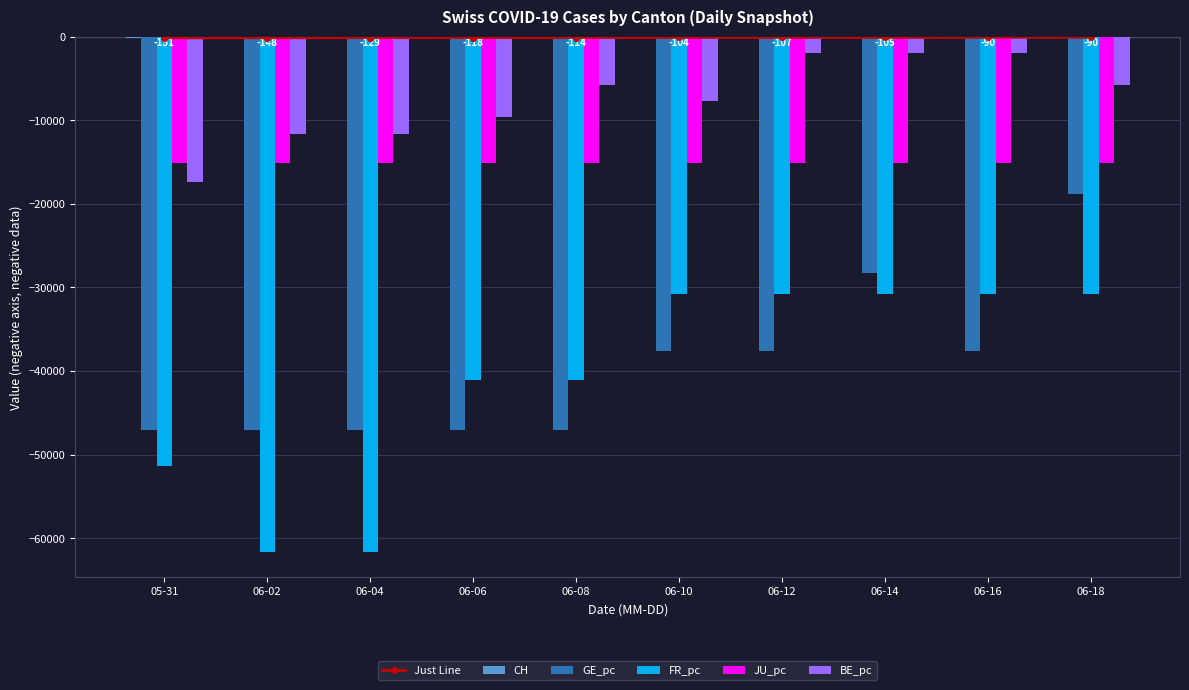

What is the value of the Just Line bar at the 8th from the left?

-105.0